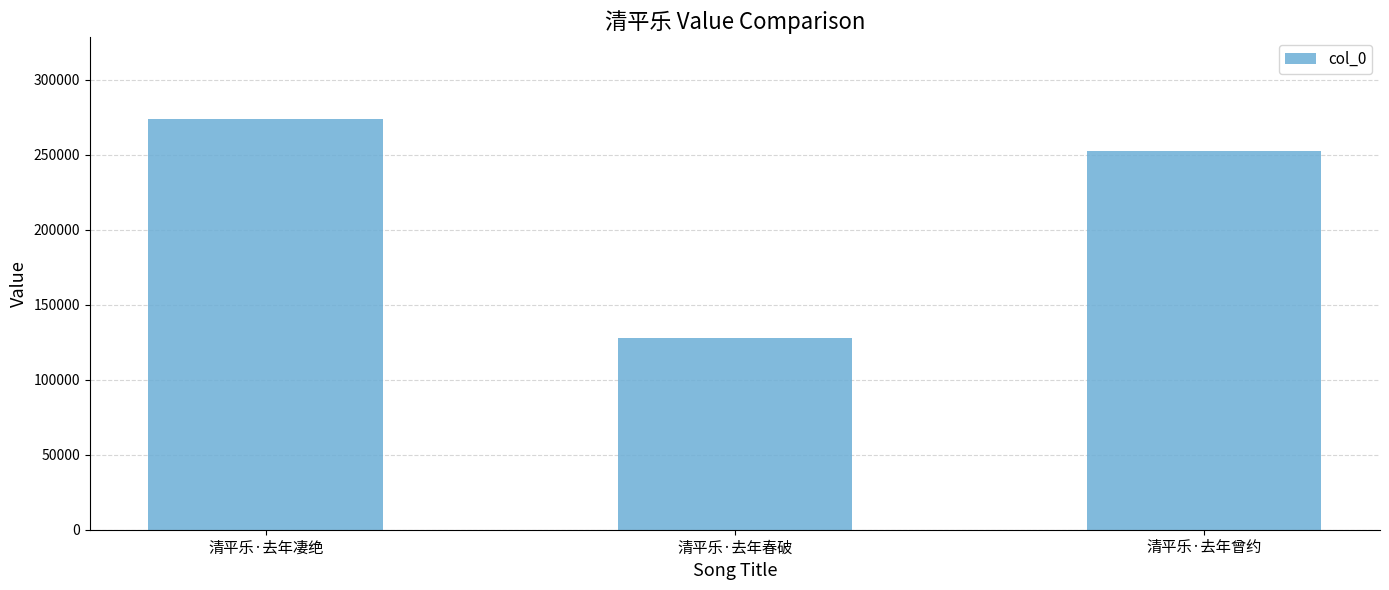

Rank the categories by value from highest to lowest.

清平乐·去年凄绝, 清平乐·去年曾约, 清平乐·去年春破